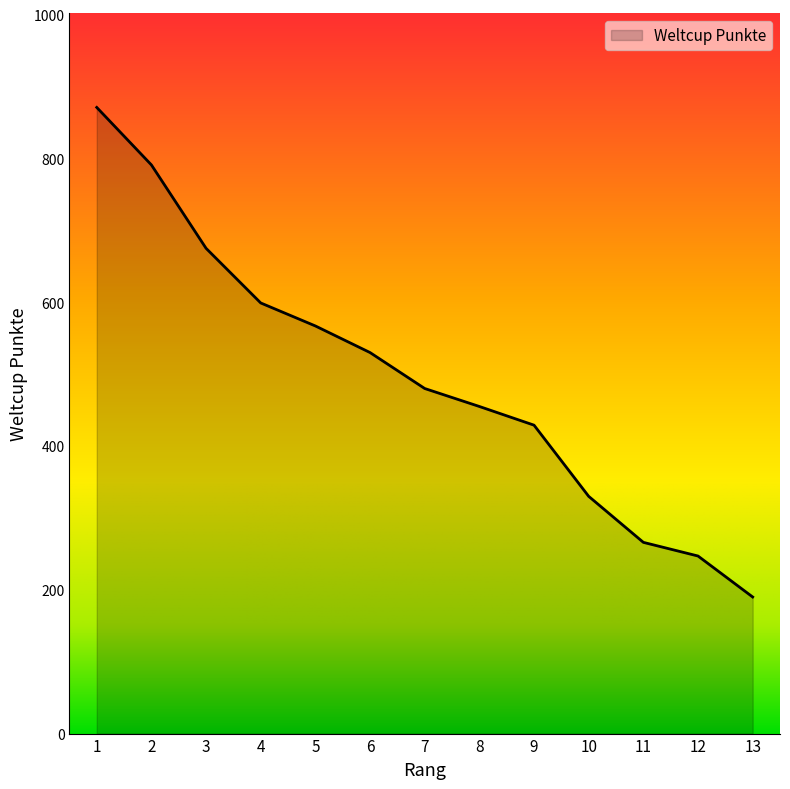

Approximately how many times larger is the value at 10 compared to 2?

0.4